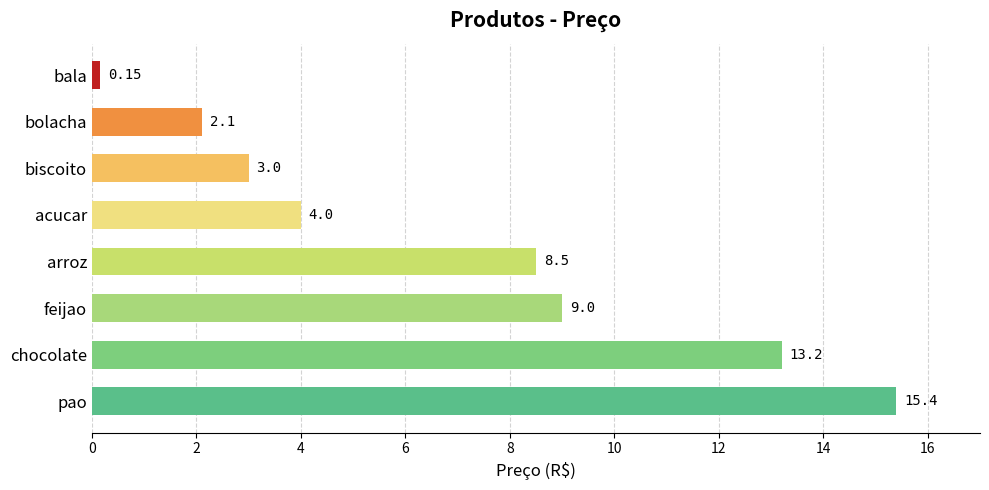

Approximately how many times larger is the value at feijao compared to biscoito?

3.0